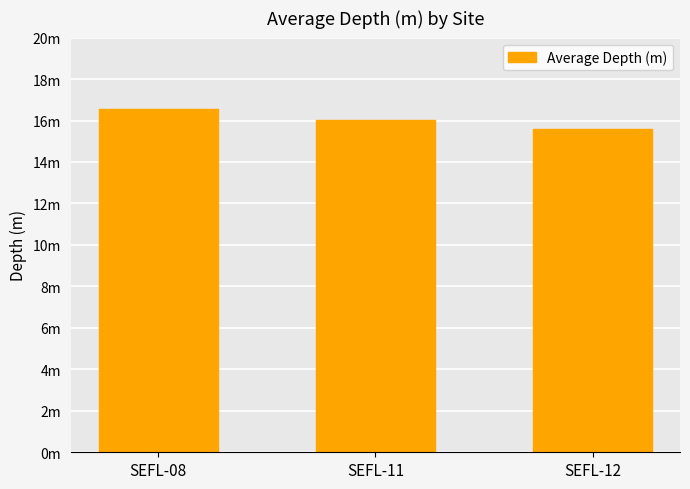

Read the value at SEFL-08.

16.6